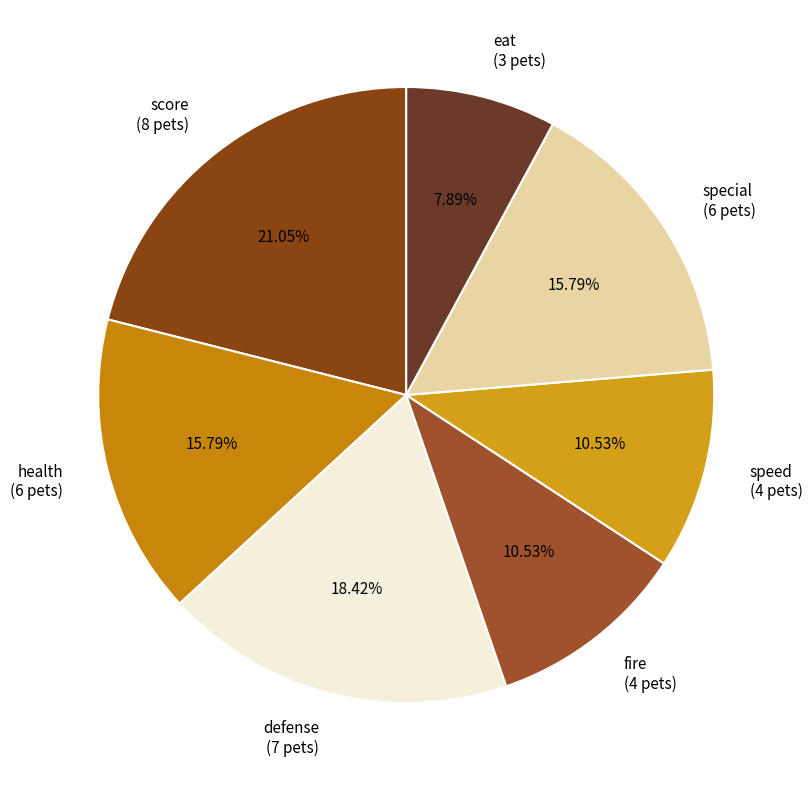

Is there any slice that represents more than half of the pie?

No